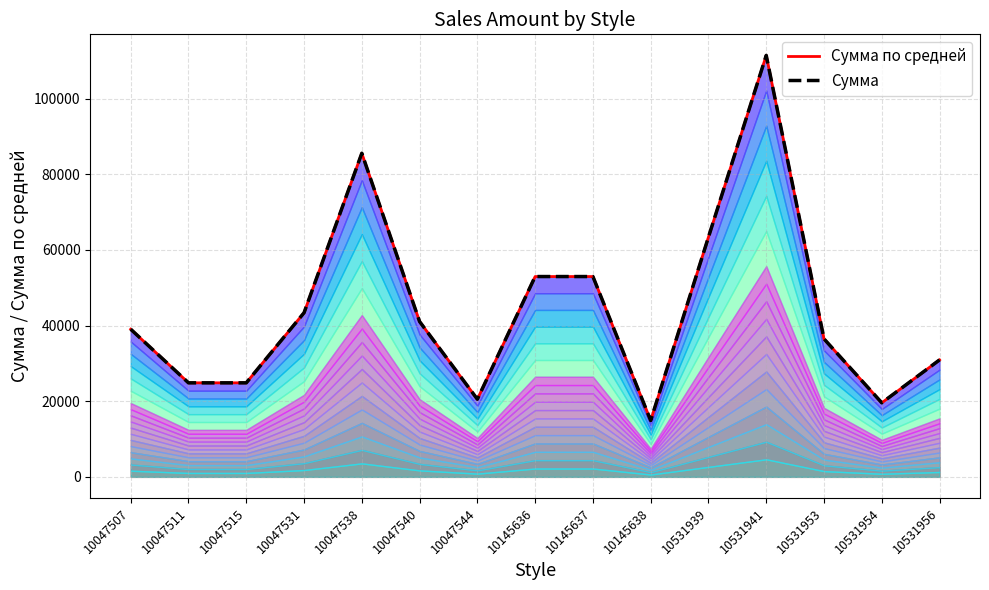

What is the spread (max minus min) of values at 10531953?

1.0